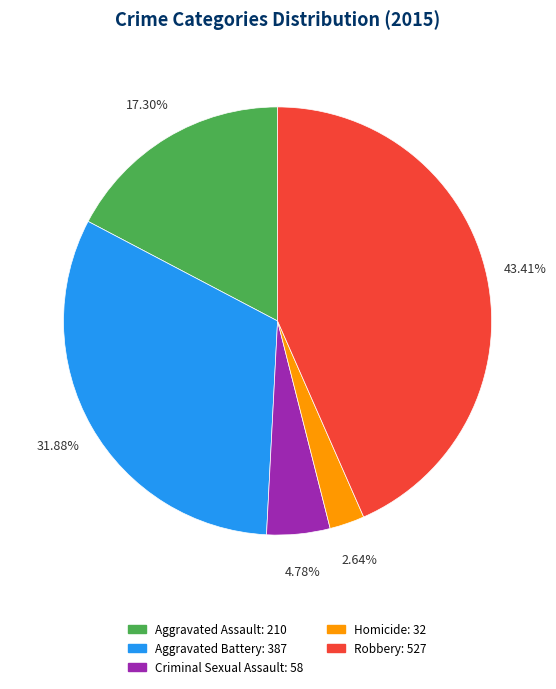

To the nearest percent, what is the average slice percentage?

20%